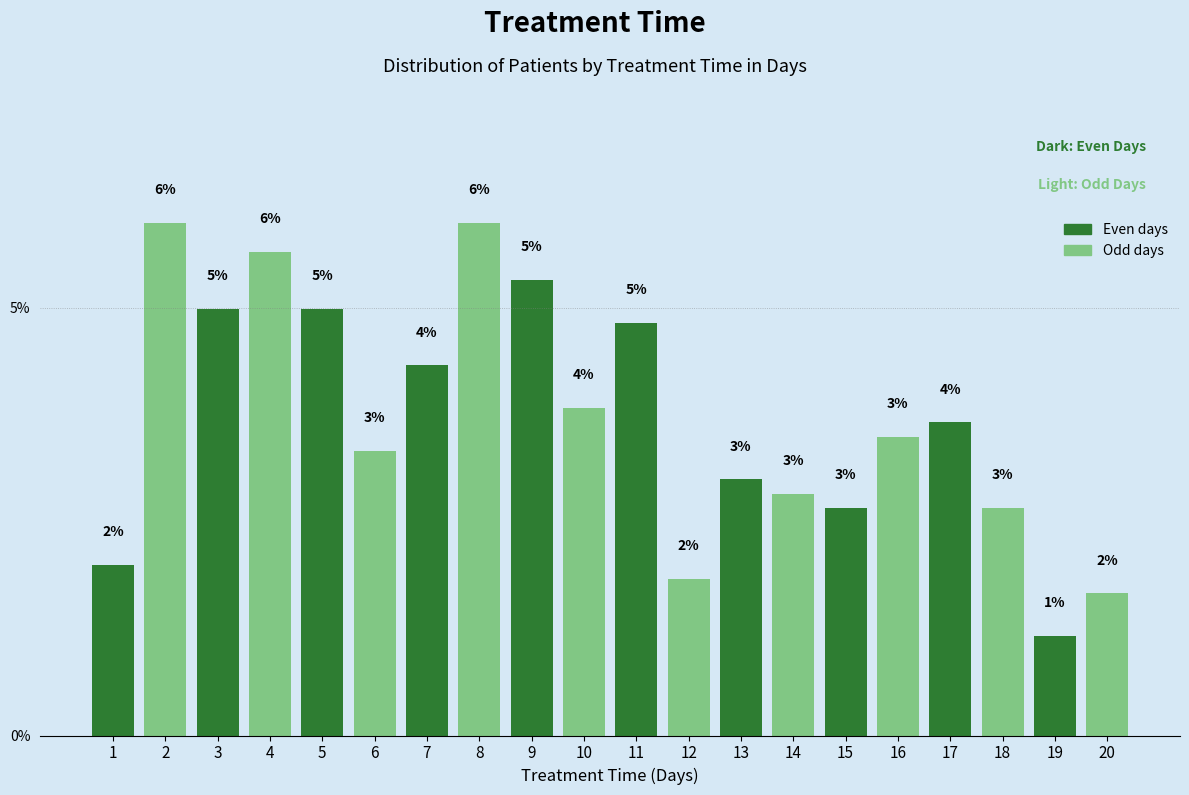

At which category does the chart reach its minimum across all series?

19